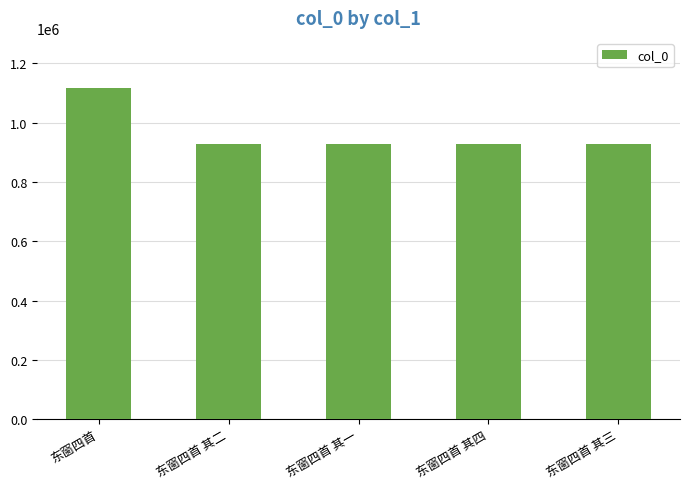

True or false: the data shows 642060 at 东窗四首 其三.

False